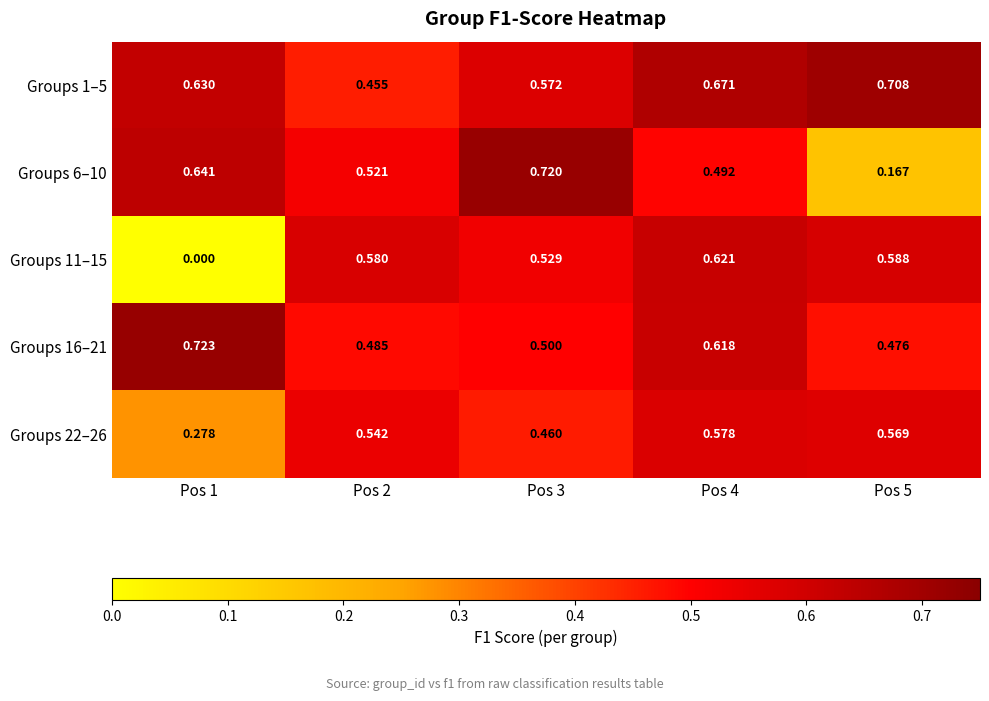

Is the value of Groups 22–26 at Pos 3 greater than the value of Groups 1–5 at Pos 4?

No